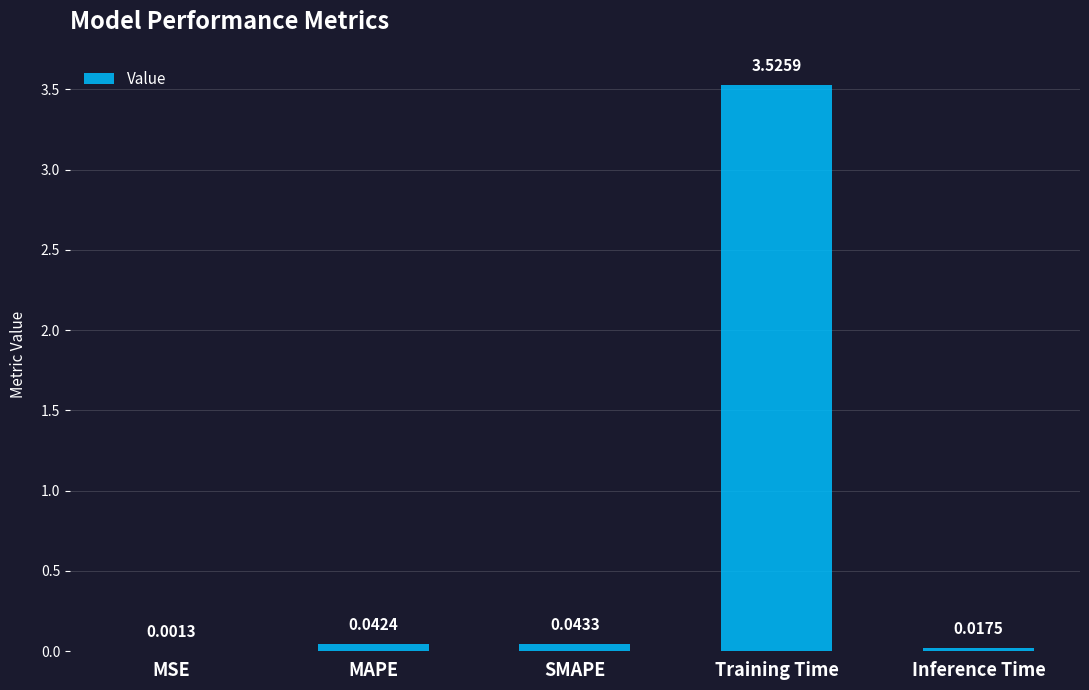

At which label is the value closest to 1?

SMAPE